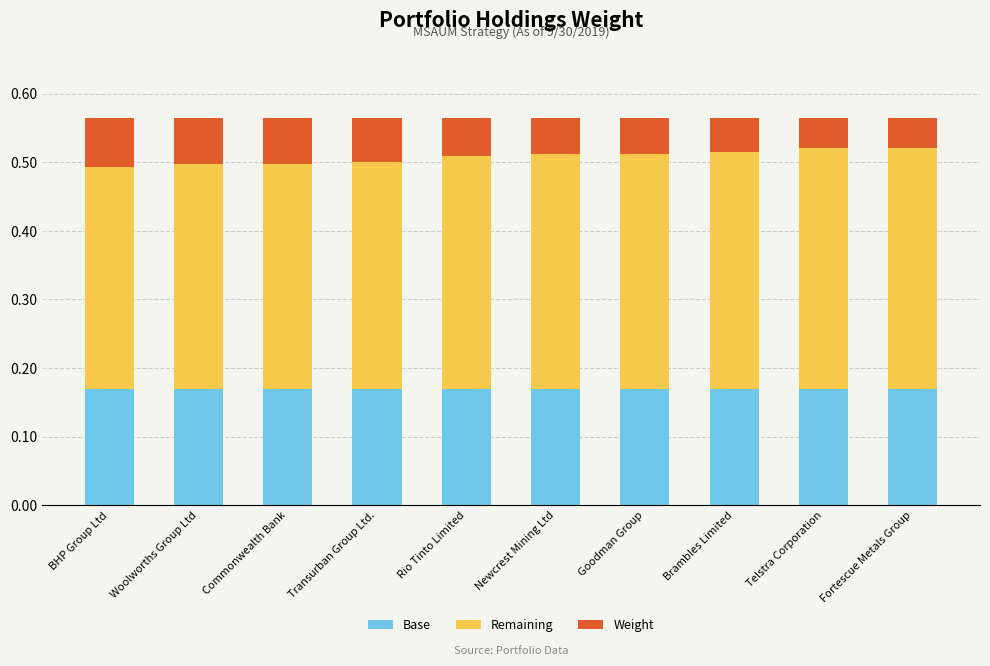

What is the total value across all series at Transurban Group Ltd.?

0.6